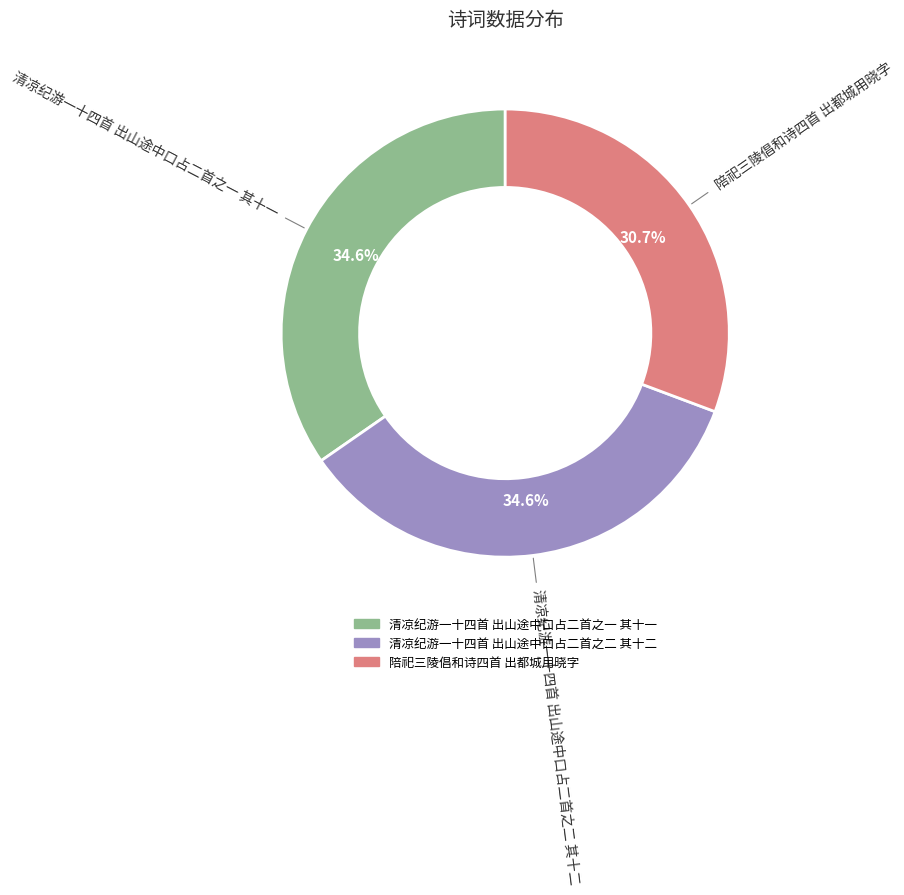

Which category has the smallest portion of the pie?

陪祀三陵倡和诗四首 出都城用晓字